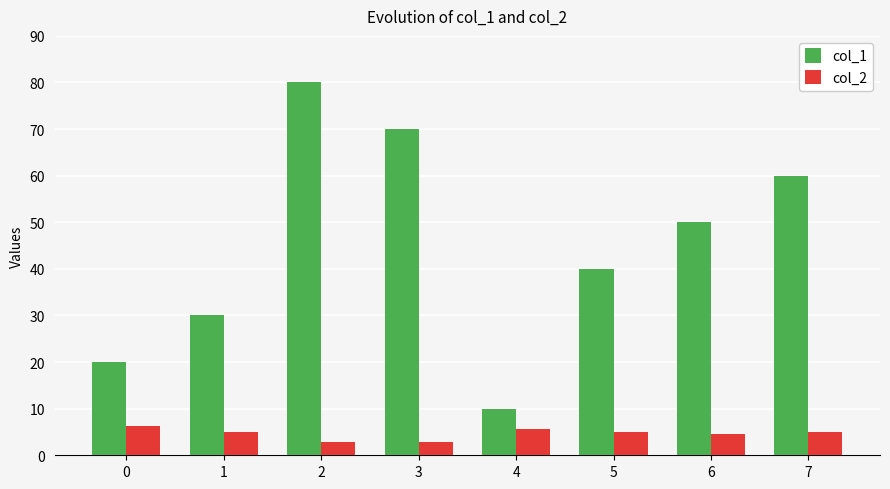

The value of col_2 at 7 is 5.0. True or false?

True